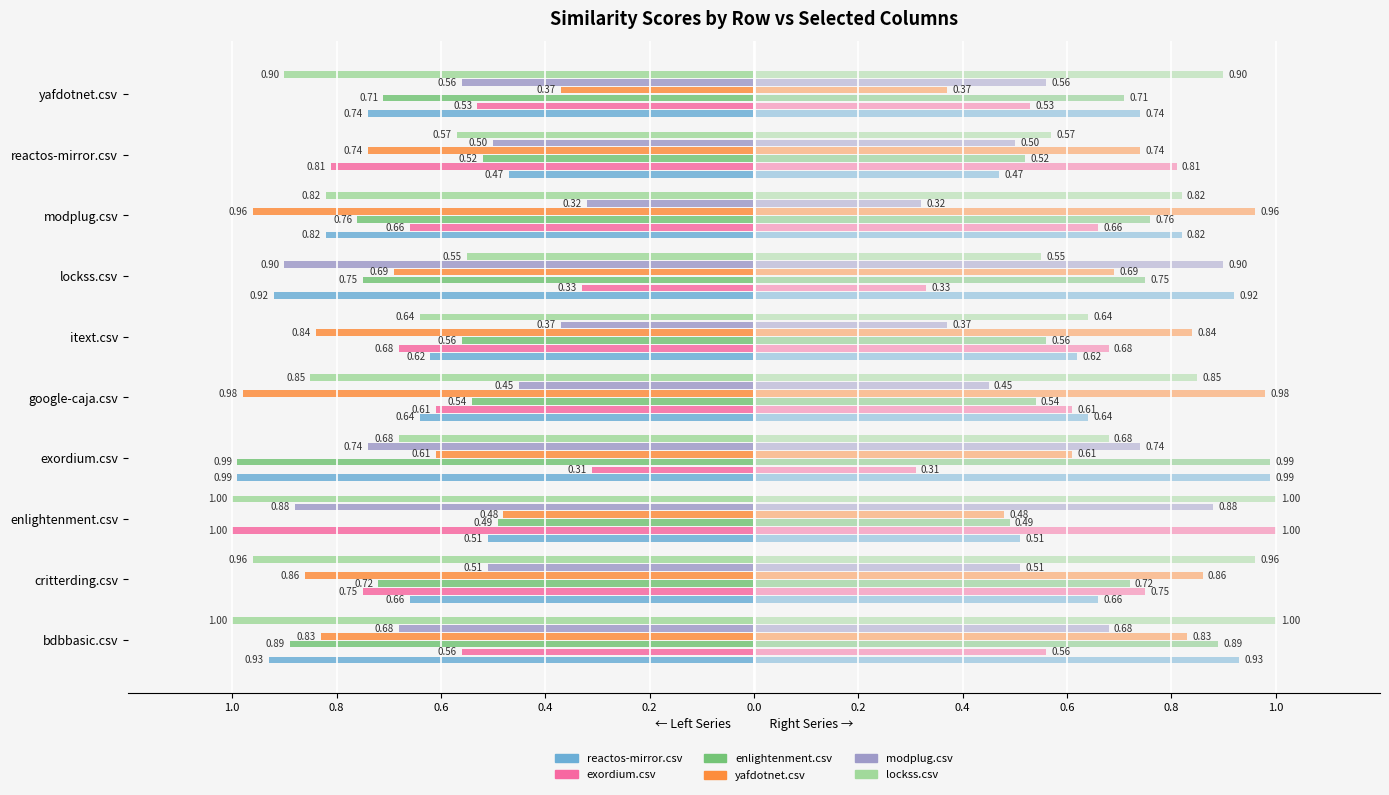

What is the difference between the maximum and minimum values in the yafdotnet.csv series?

0.6